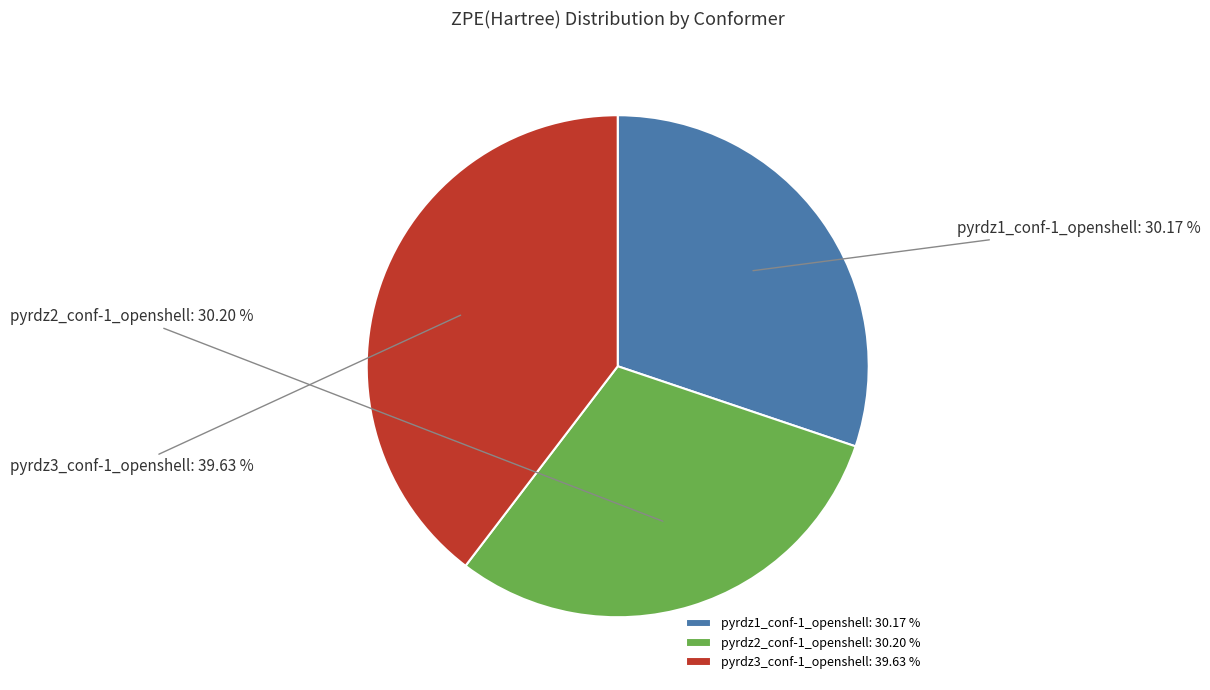

How many segments does this pie chart have?

3